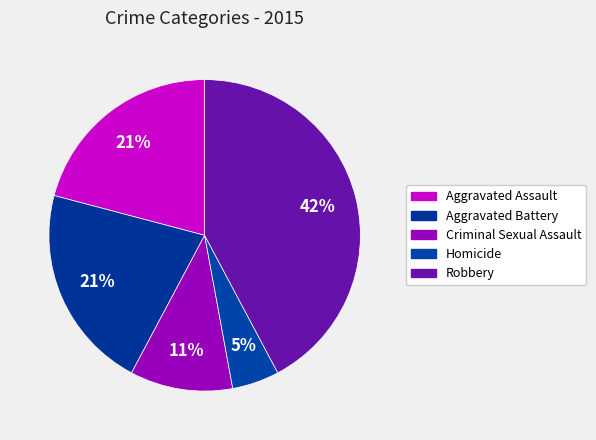

What percentage is the Aggravated Battery slice, to the nearest percent?

21%